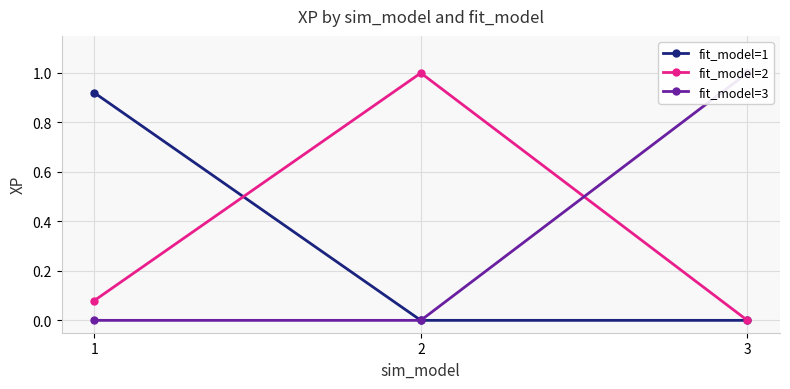

Reading left to right, transcribe all the data shown in this chart.

fit_model=1: 0.9	0.0	0.0
fit_model=2: 0.1	1.0	0.0
fit_model=3: 0.0	0.0	1.0